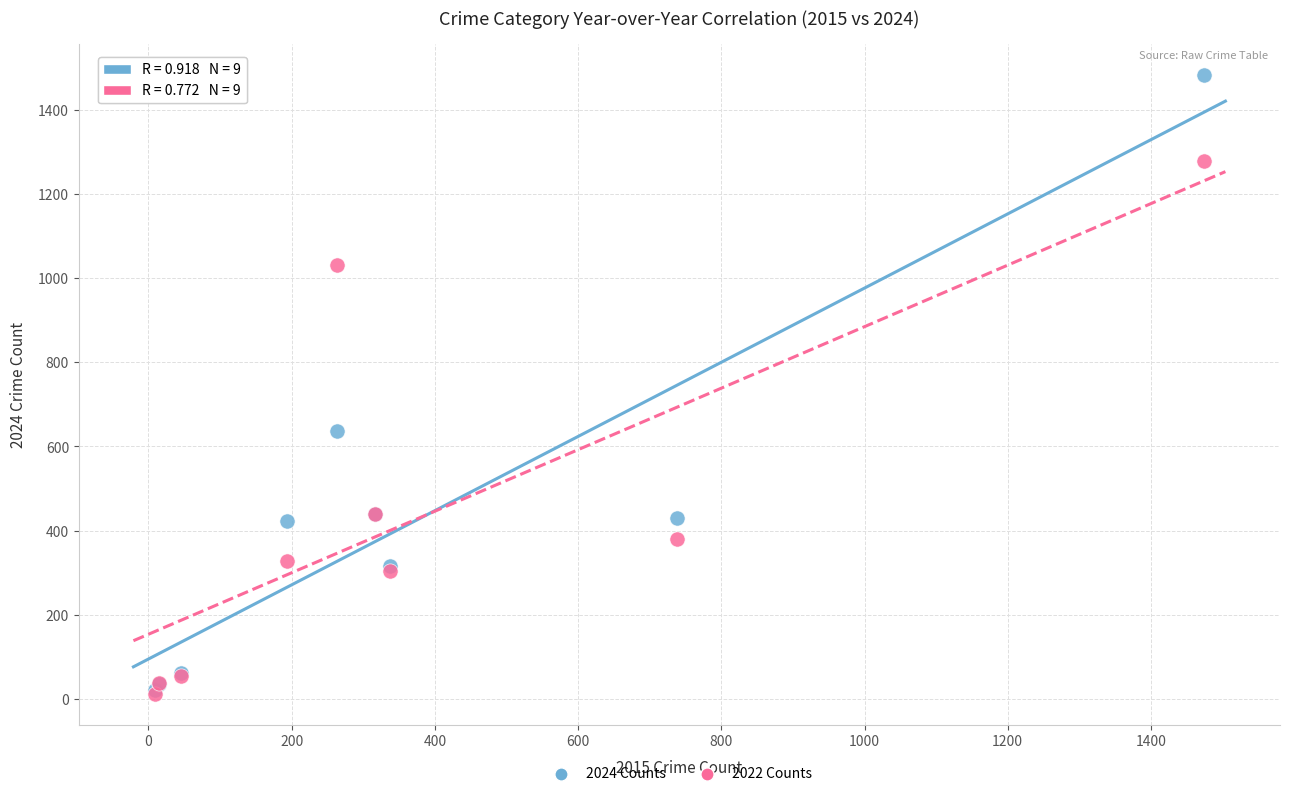

In the 2024 Counts series, what Y value is closest to 752?

636